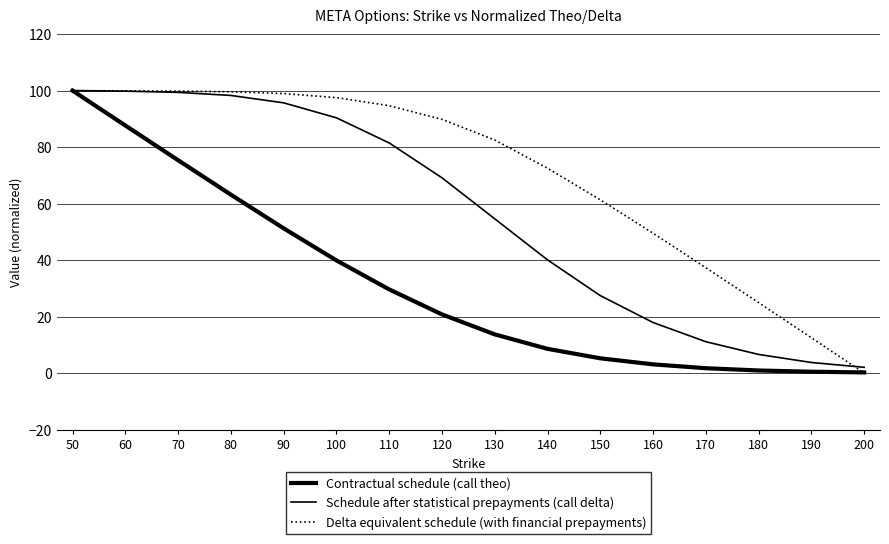

Is this an area chart (filled region under the line)?

No